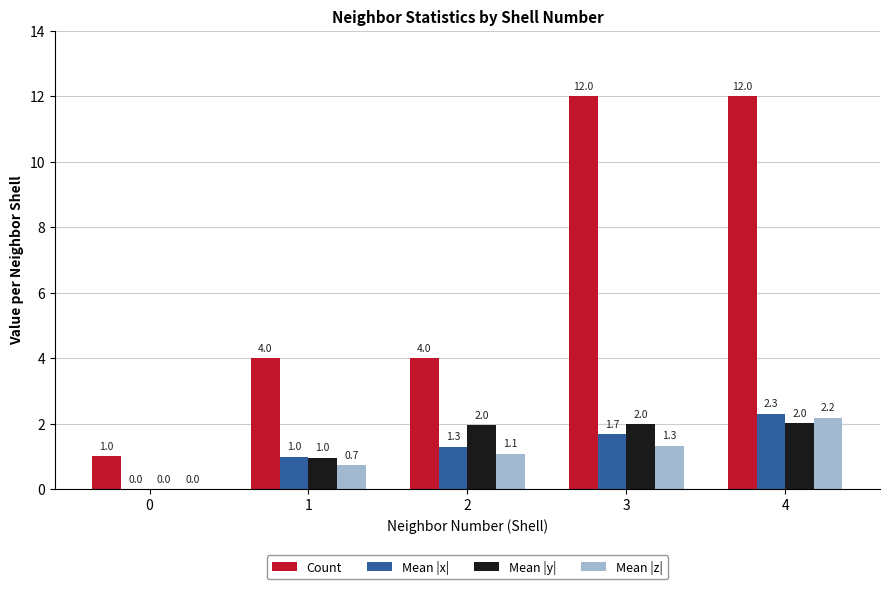

What is the total value across all series at 3?

17.0